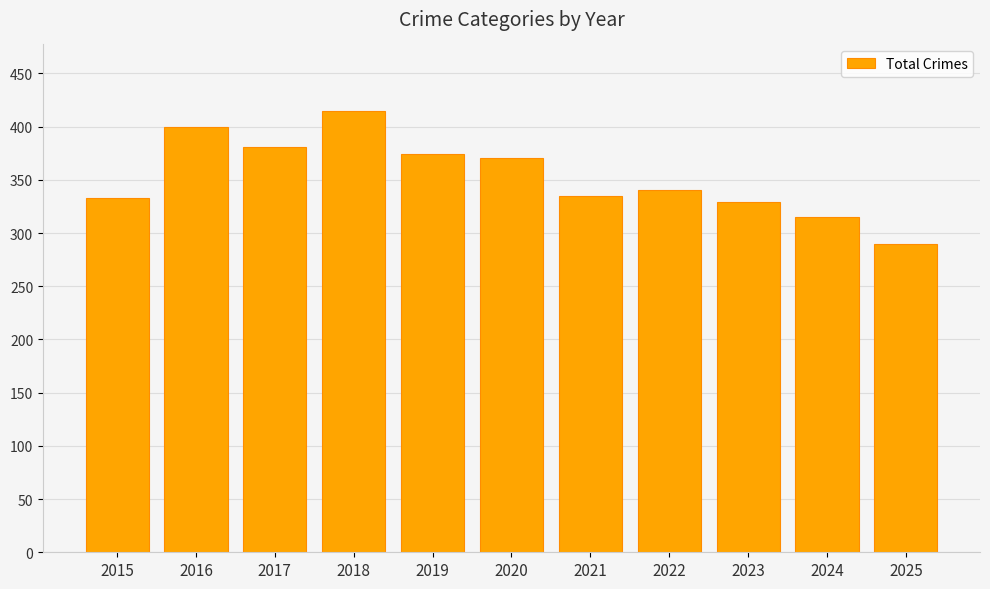

Which has a higher value, 2019 or 2022?

2019